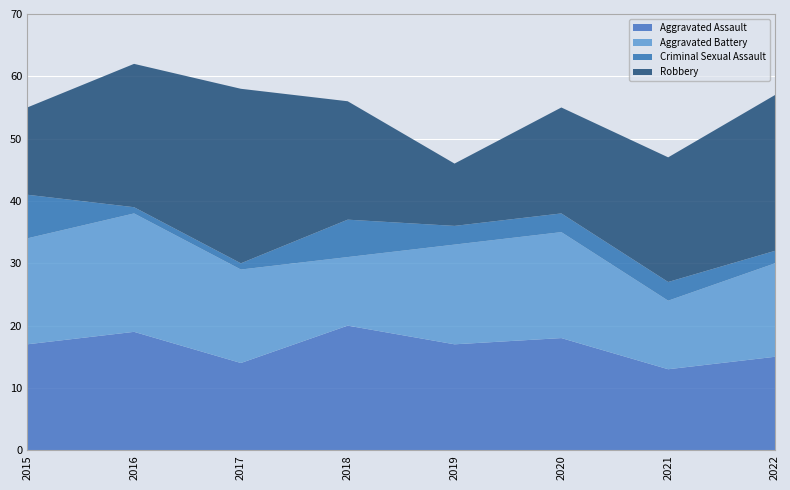

Reading left to right, list all the values displayed in this chart.

Aggravated Assault: 17	19	14	20	17	18	13	15
Aggravated Battery: 17	19	15	11	16	17	11	15
Criminal Sexual Assault: 7	1	1	6	3	3	3	2
Robbery: 14	23	28	19	10	17	20	25